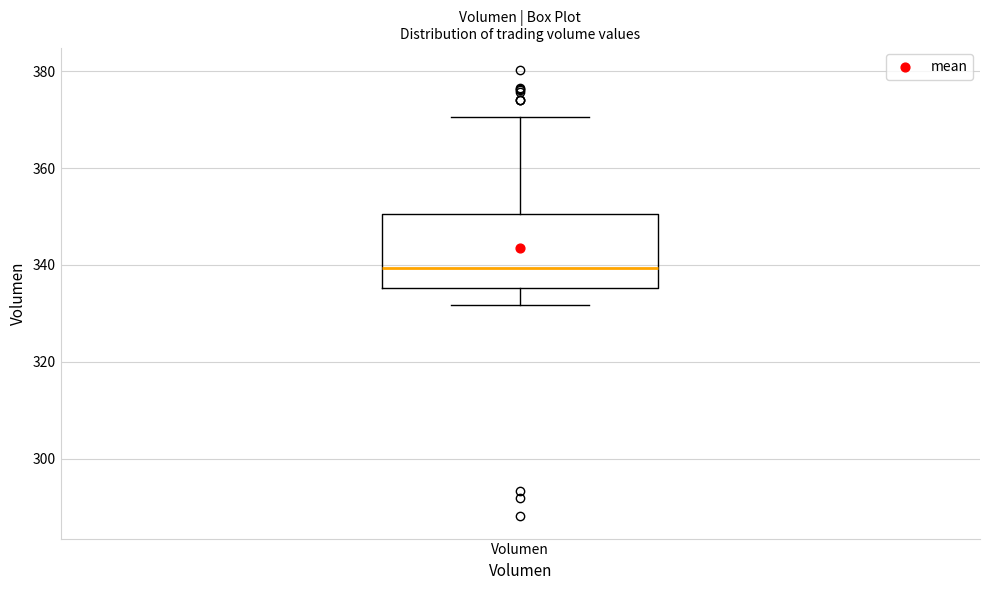

Transcribe this box plot: give where the median line is, the range the box spans, and where the two whiskers end, as read against the y-axis. The values are not printed on the chart, so give them approximately, as read against the axis.

median 340, box 336 to 350, whiskers 332 to 370